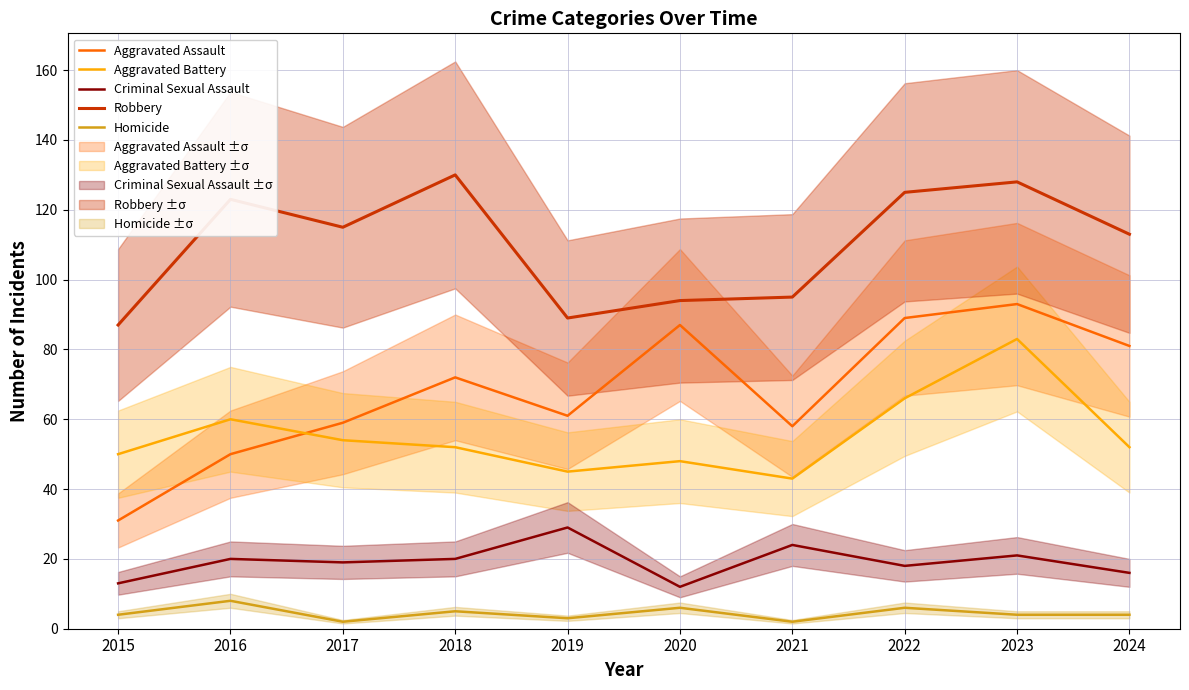

True or false: Robbery and Aggravated Battery cross at least once.

False